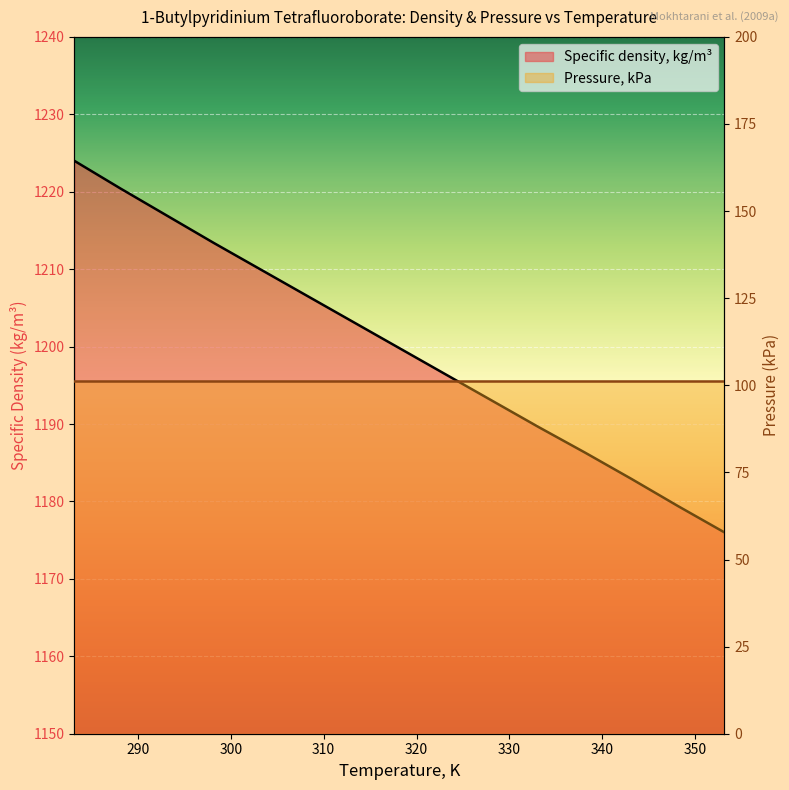

What is the sum of the values at 288.15 and 318.15?

2420.2